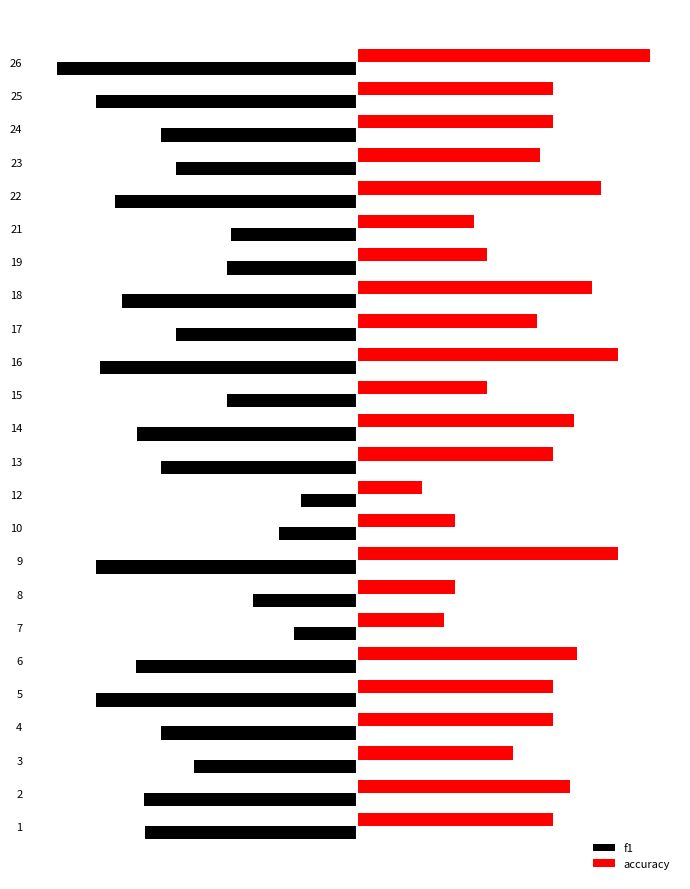

What are all the series names shown in the legend?

f1, accuracy